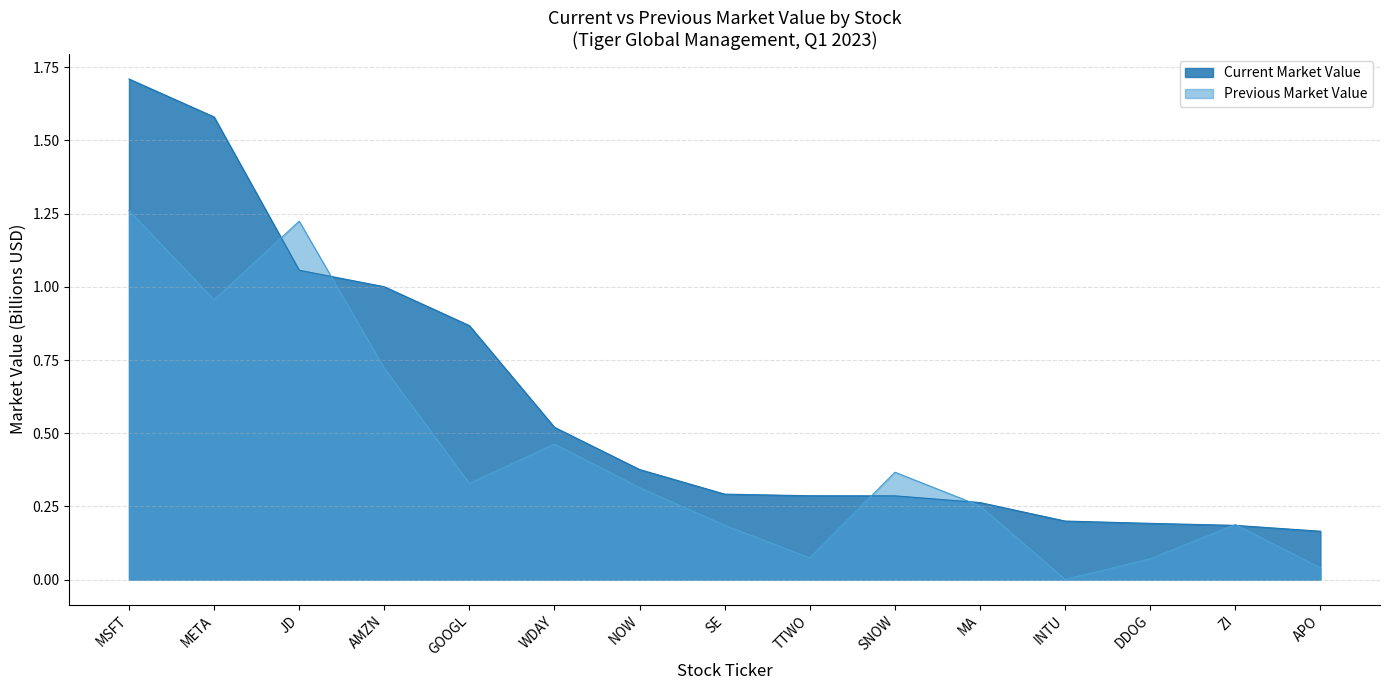

Which series has the largest range (max minus min)?

Current Market Value